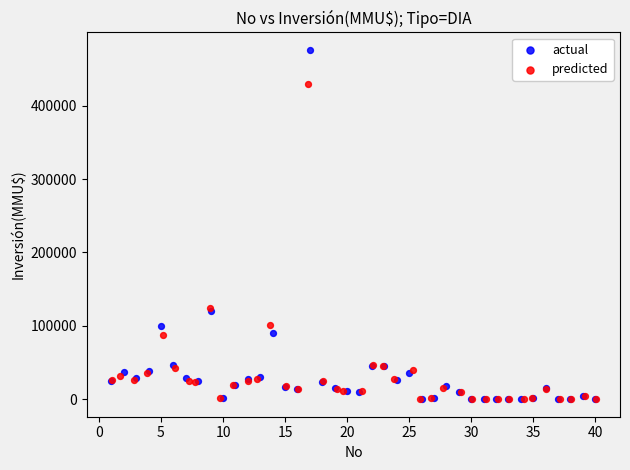

Which series has the largest Y range (max minus min)?

actual